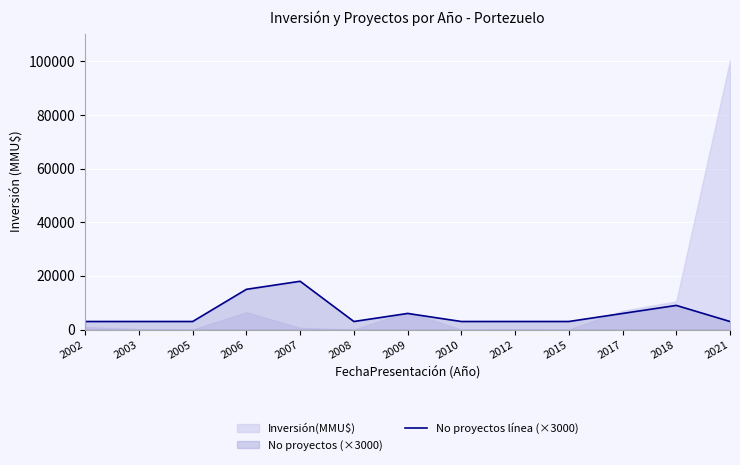

True or false: the data shows 4171 at 2008.

False